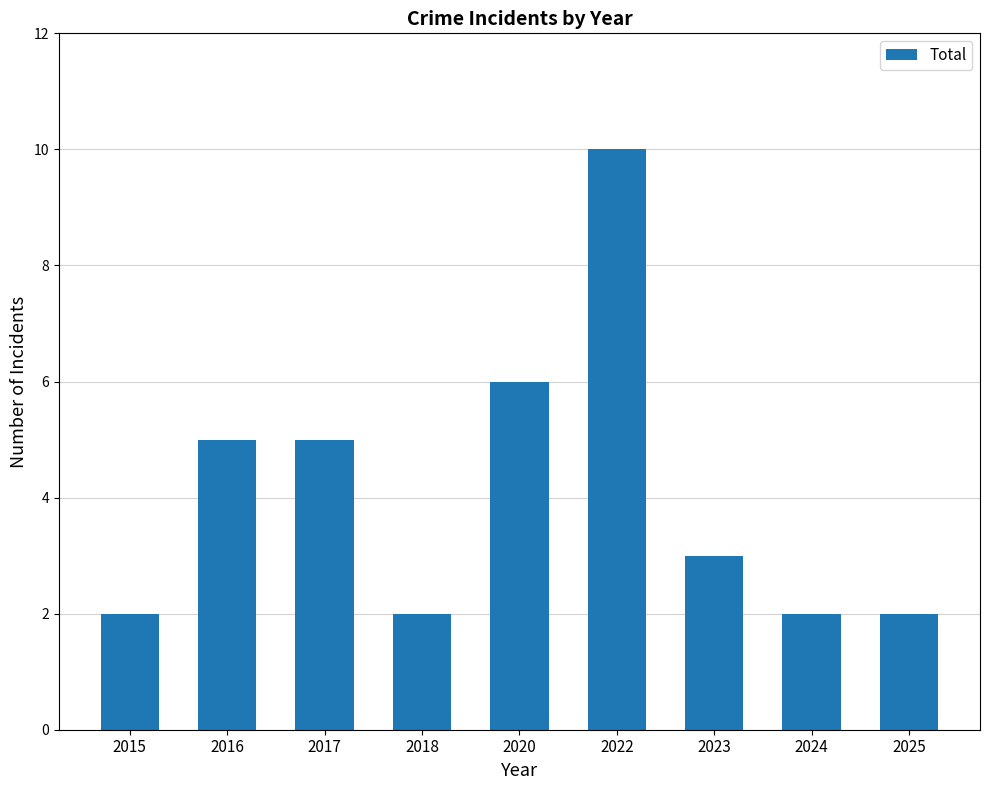

Reading left to right, list all the values displayed in this chart.

2015=2	2016=5	2017=5	2018=2	2020=6	2022=10	2023=3	2024=2	2025=2